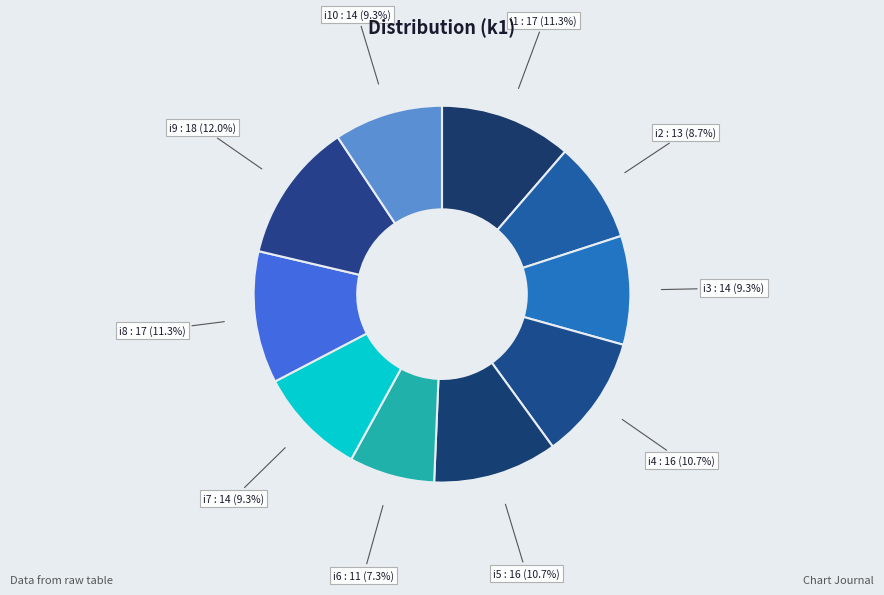

What percentage is NOT represented by i6 : 11 (7.3%)?

92.7%